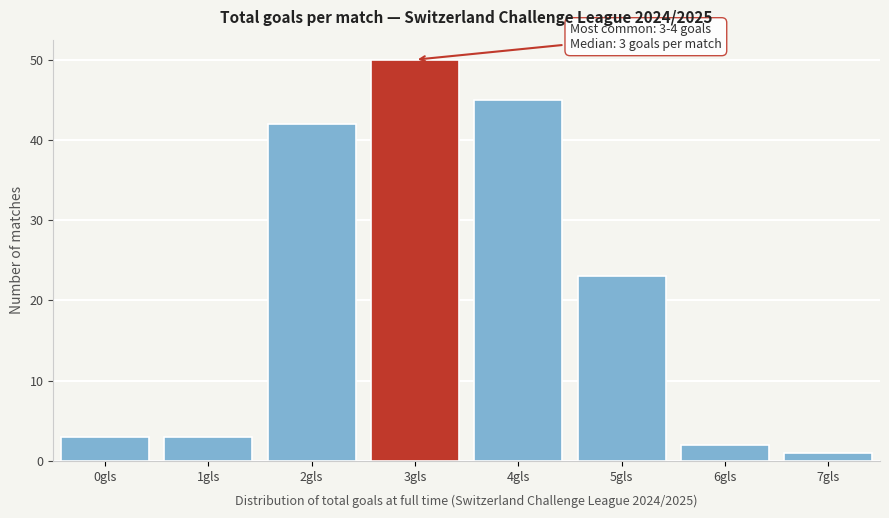

Reading left to right, transcribe all the data shown in this chart.

3	3	42	50	45	23	2	1